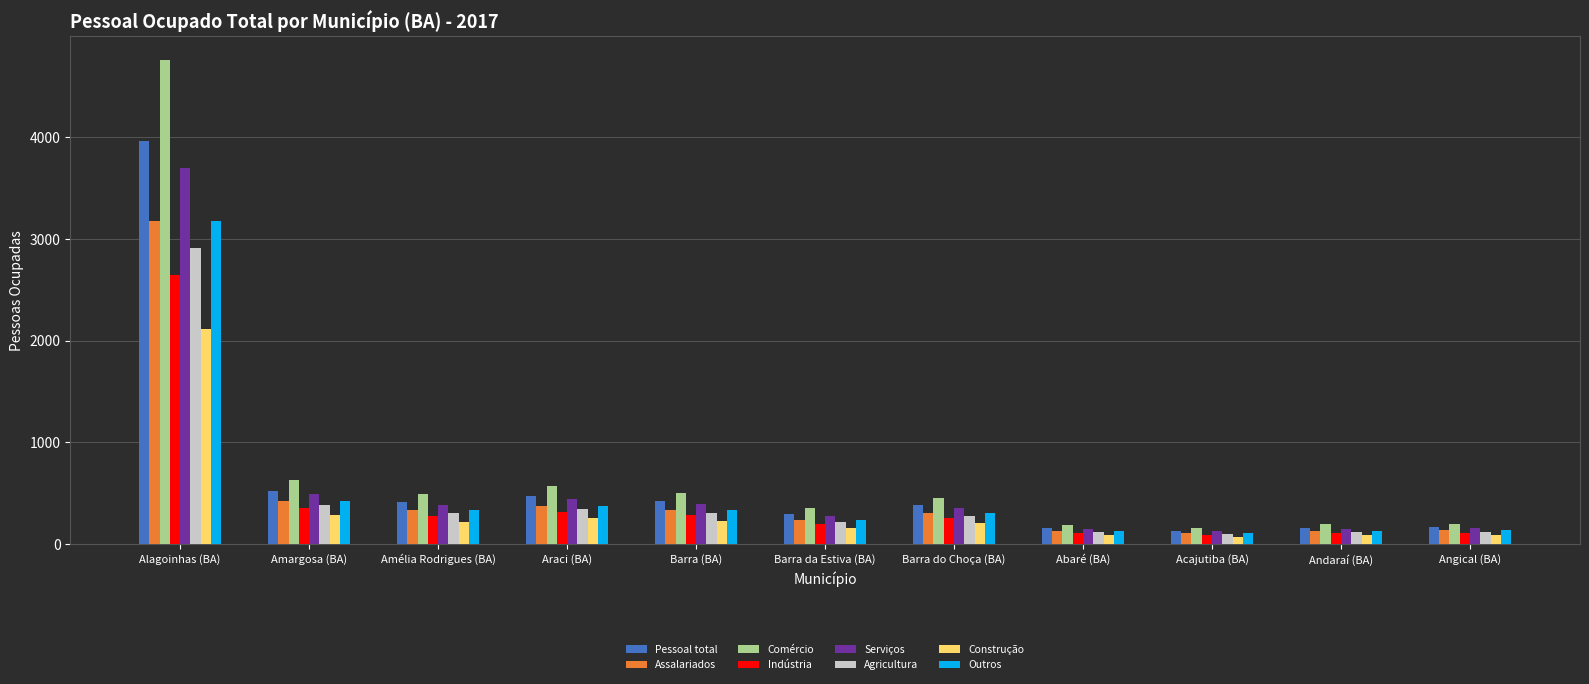

Which label corresponds to the largest value in the chart?

Alagoinhas (BA)